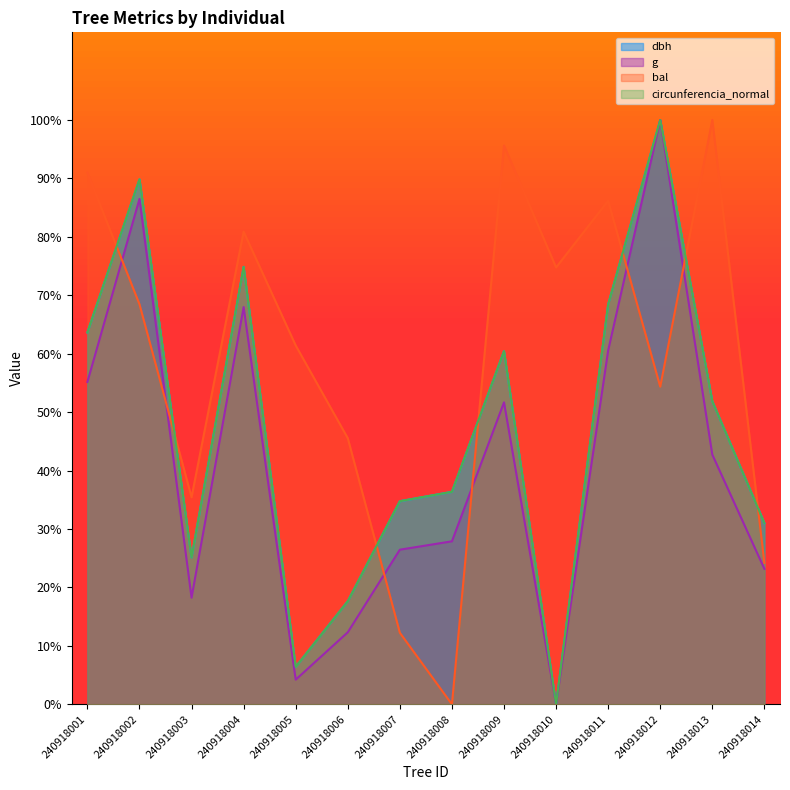

Read the bal value at 240918009.

95.6